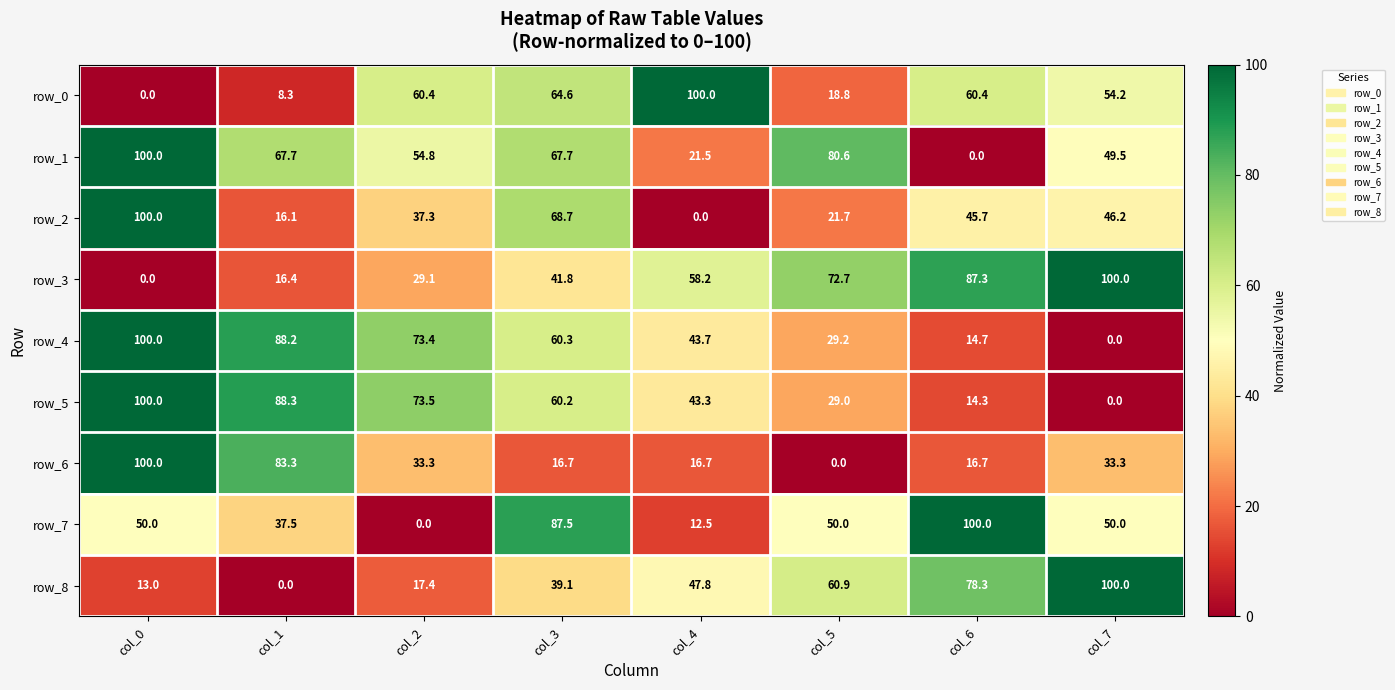

Count the number of data series in this chart.

9